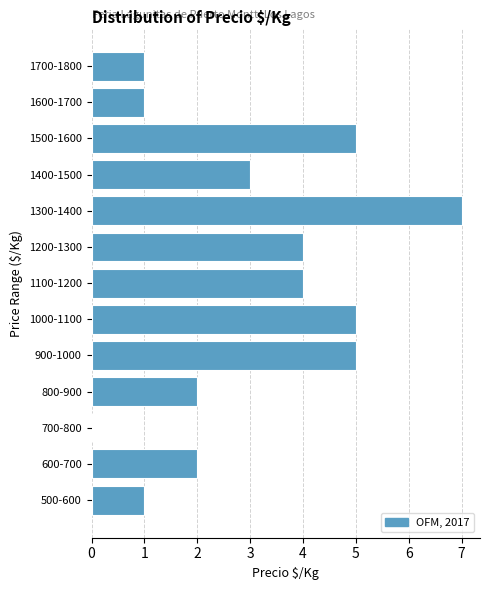

Reading bottom to top, transcribe all the data shown in this chart.

500-600=1	600-700=2	700-800=0	800-900=2	900-1000=5	1000-1100=5	1100-1200=4	1200-1300=4	1300-1400=7	1400-1500=3	1500-1600=5	1600-1700=1	1700-1800=1